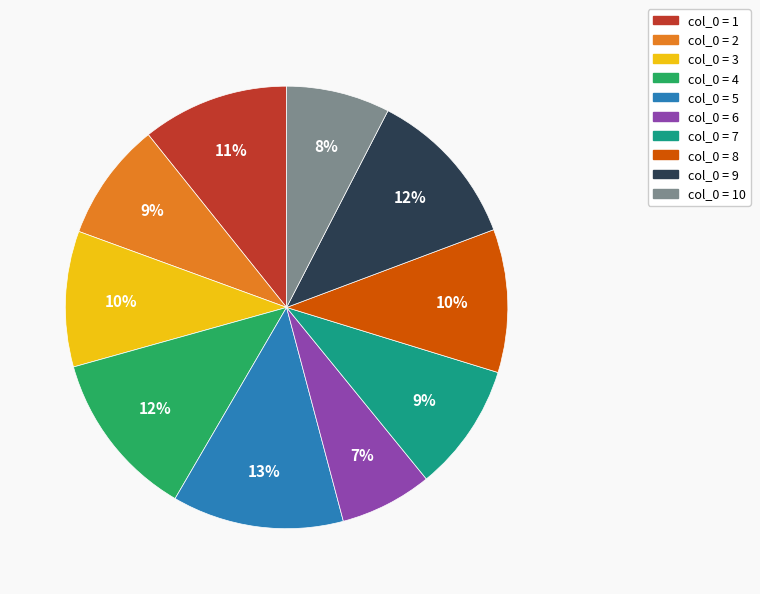

How many slices are in this pie chart?

10